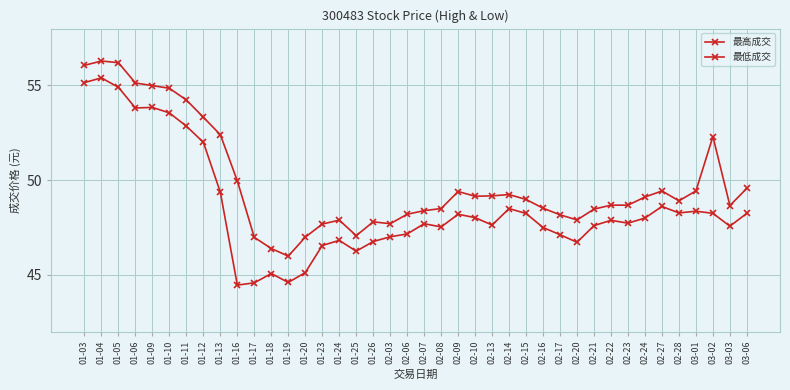

How many lines are shown in the chart?

2